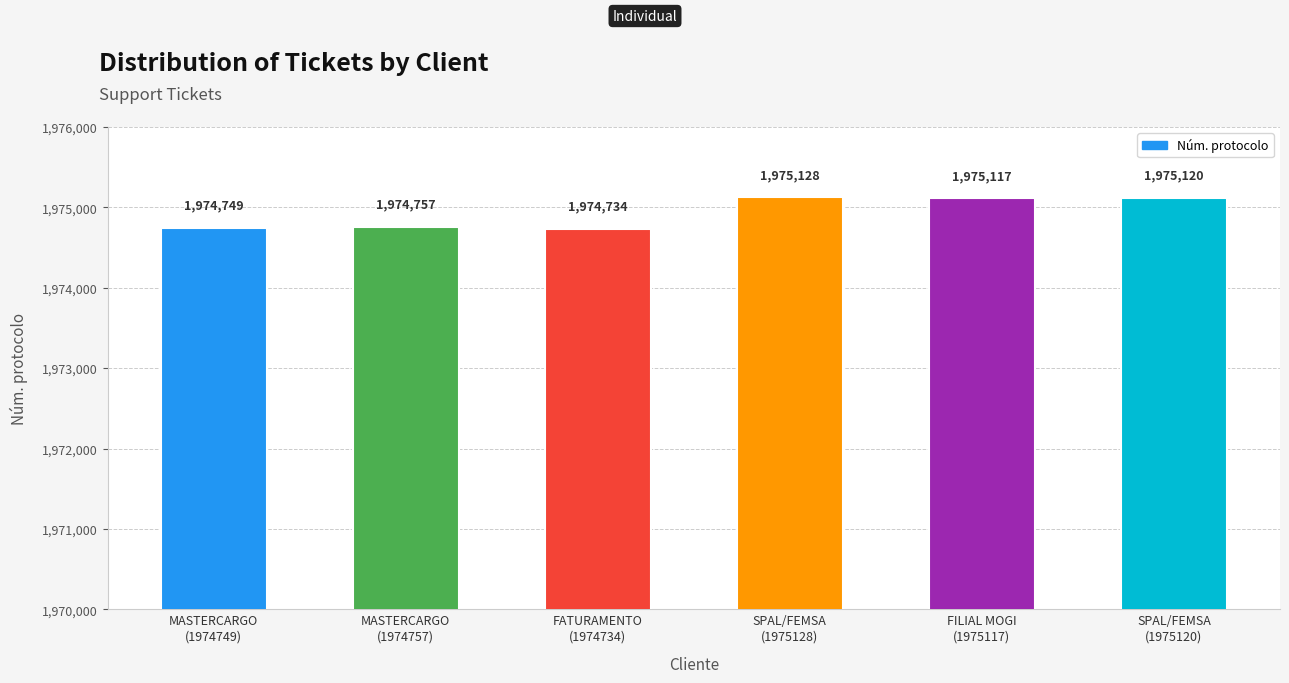

Reading left to right, list all the values displayed in this chart.

1974749	1974757	1974734	1975128	1975117	1975120